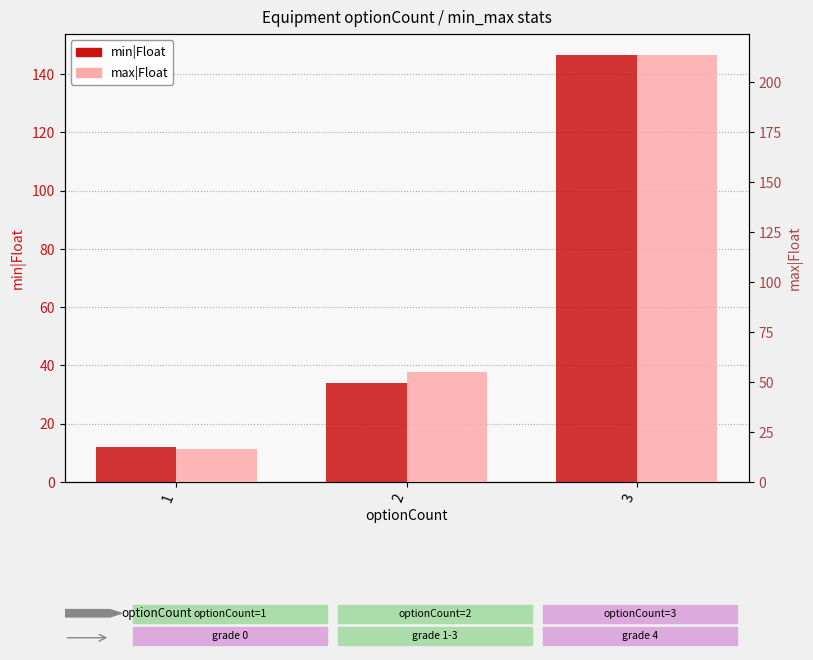

Reading left to right, list all the values displayed in this chart.

min|Float: 12.1	34.1	146.5
max|Float: 16.7	55.1	213.4